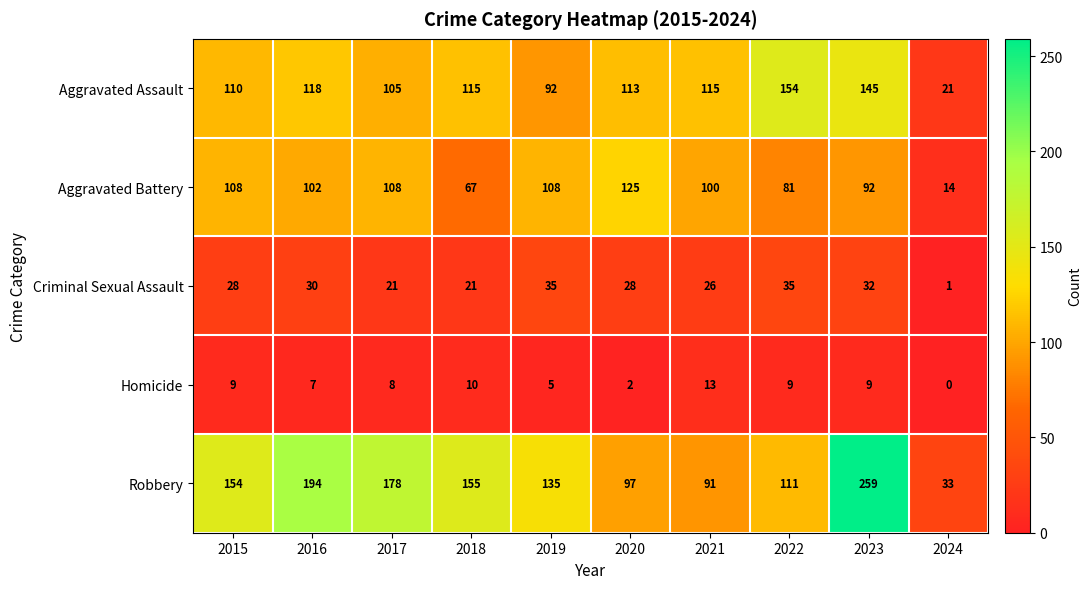

What is the sum of all Aggravated Assault values?

1088